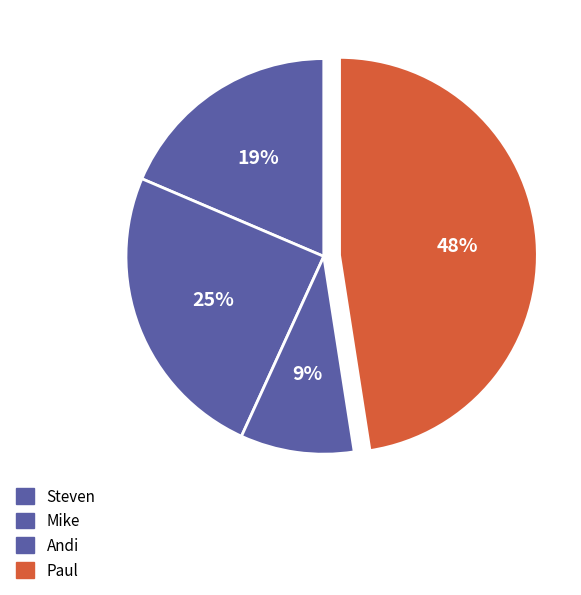

How many slices are in this pie chart?

4